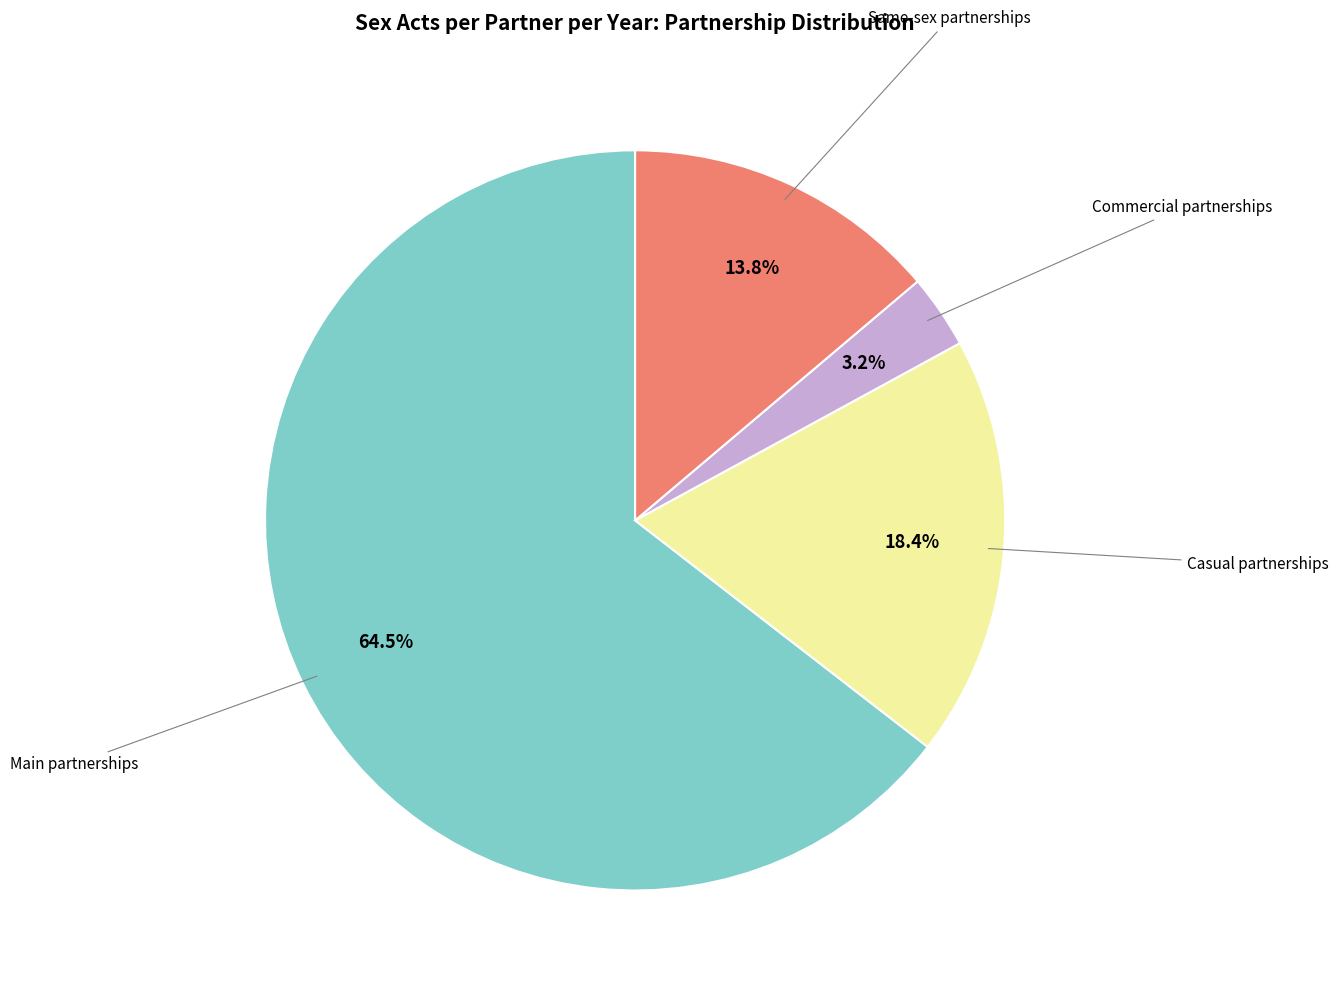

Which category has the smallest portion of the pie?

Commercial partnerships